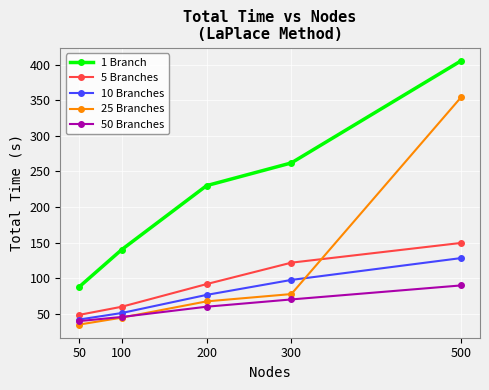

Which series has the widest spread of values?

25 Branches